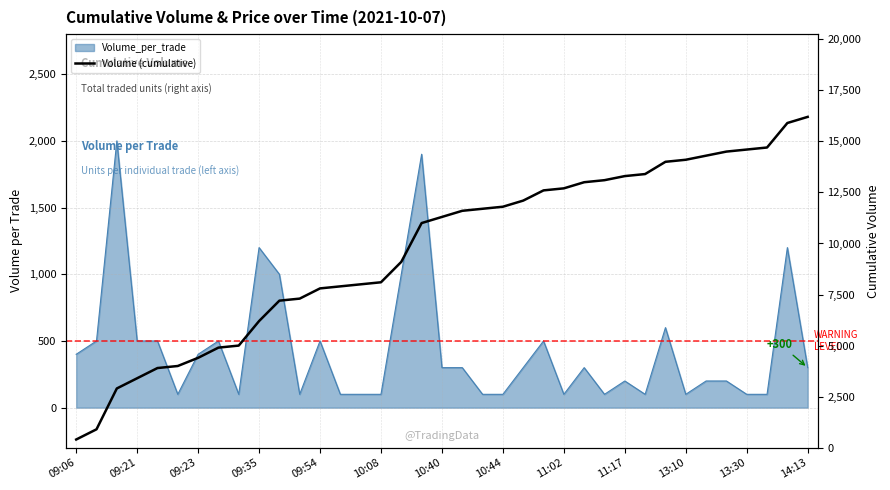

How many lines are shown in the chart?

1